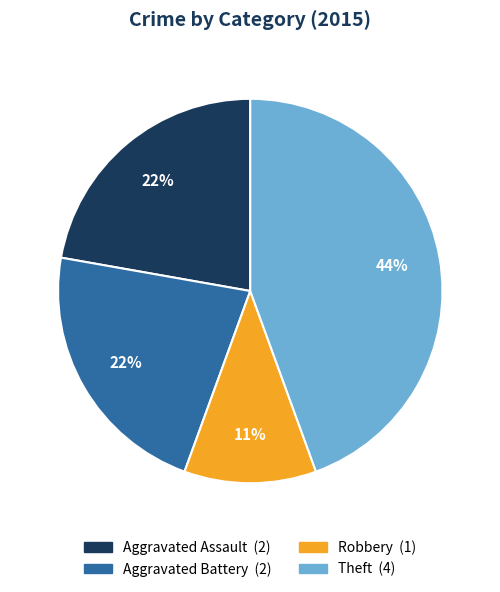

Is there a majority slice in this chart?

No